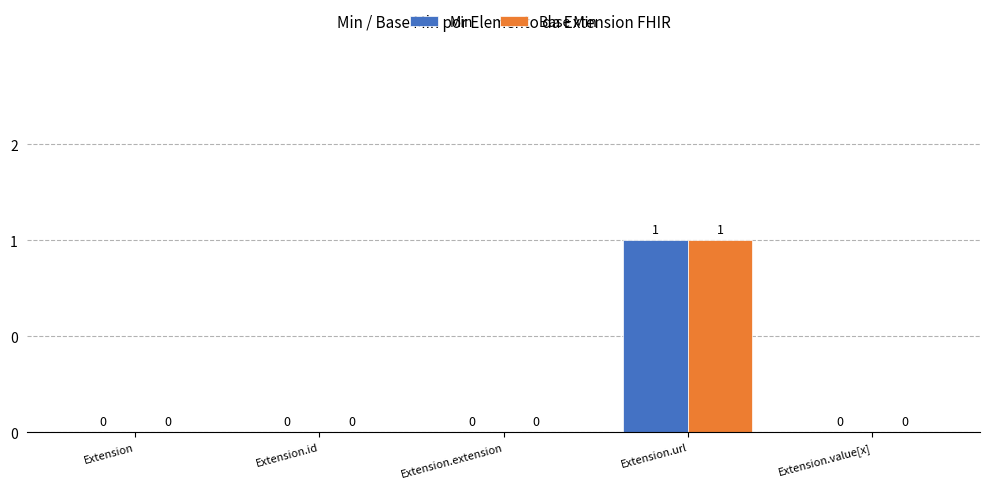

What are all the series names shown in the legend?

Min, Base Min